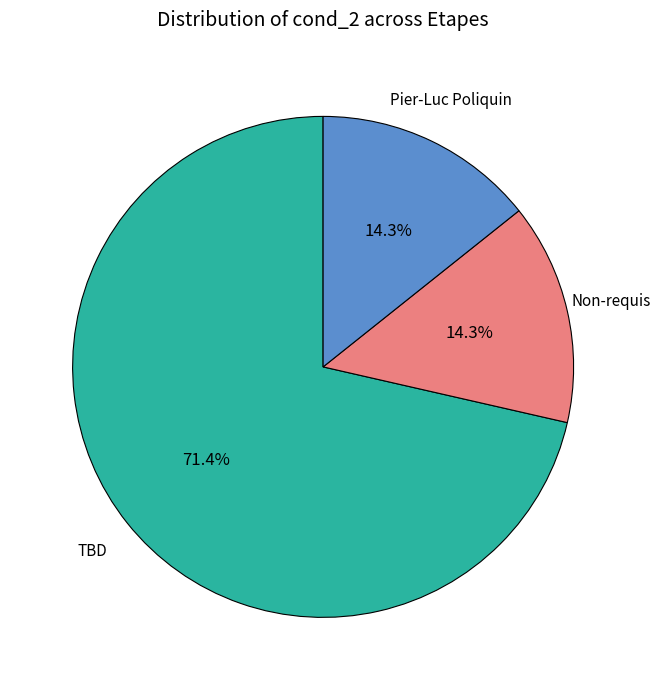

Which slice is the largest?

TBD